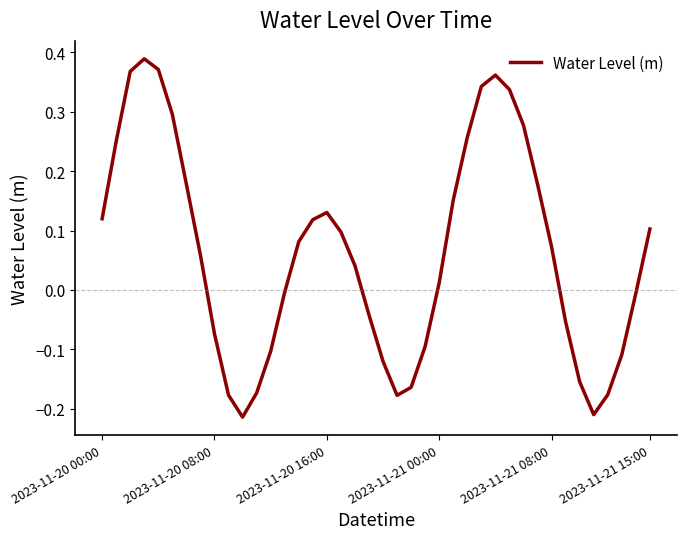

What is the difference between the maximum and minimum values?

0.6